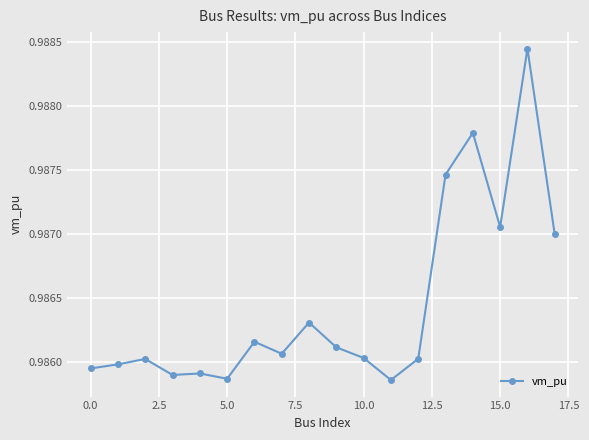

What is the sum of all values?

17.8